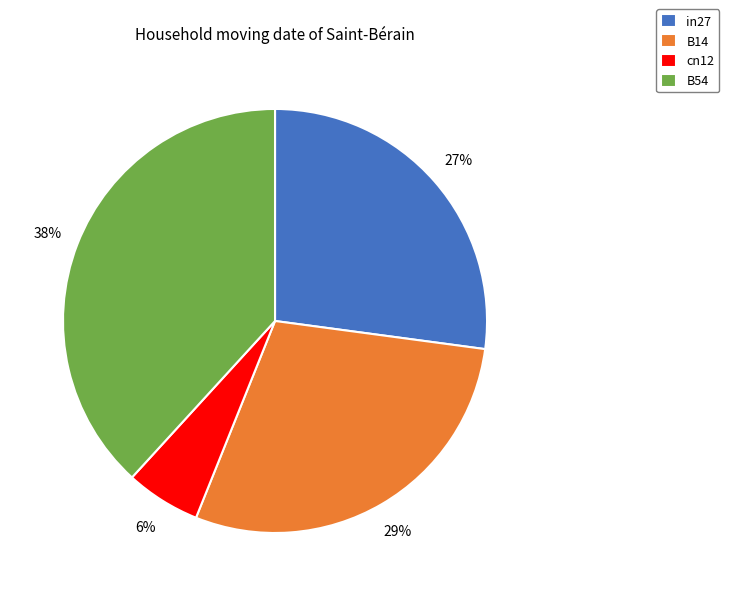

Between B14 and in27, which is larger?

B14